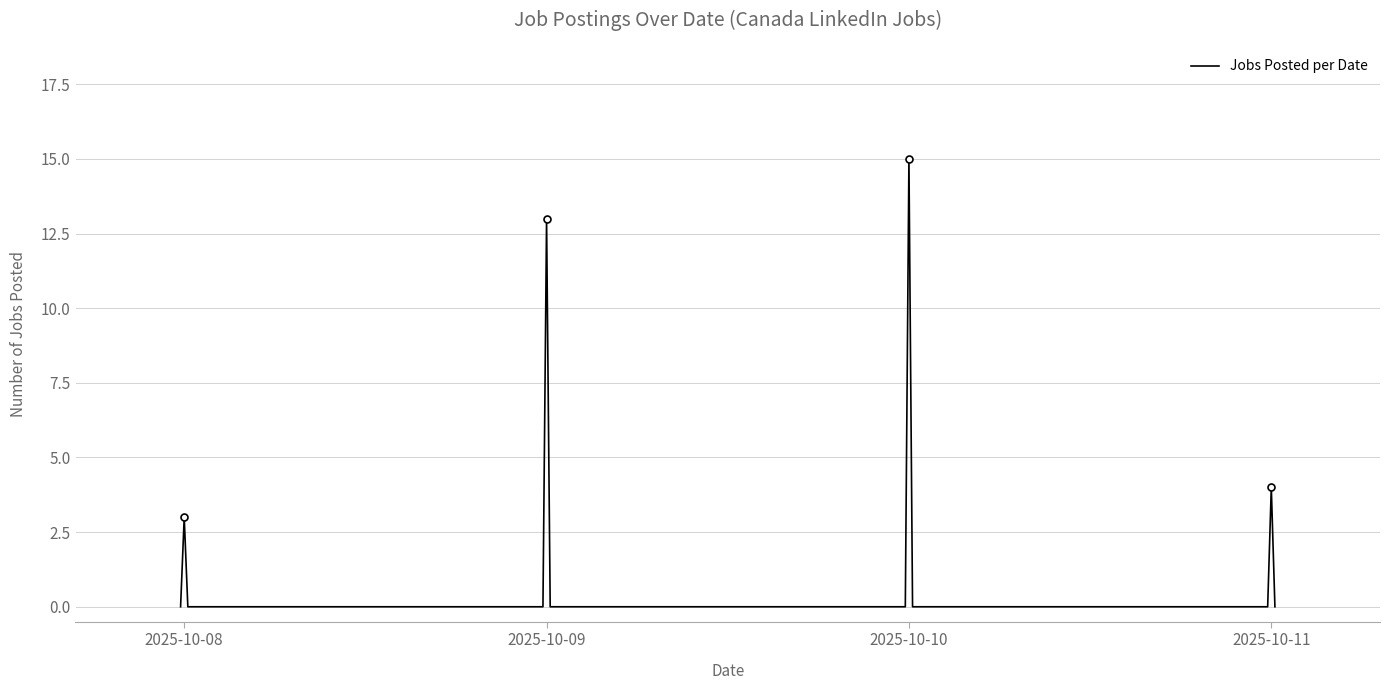

At which label is Jobs Posted per Date closest to 7?

2025-10-11